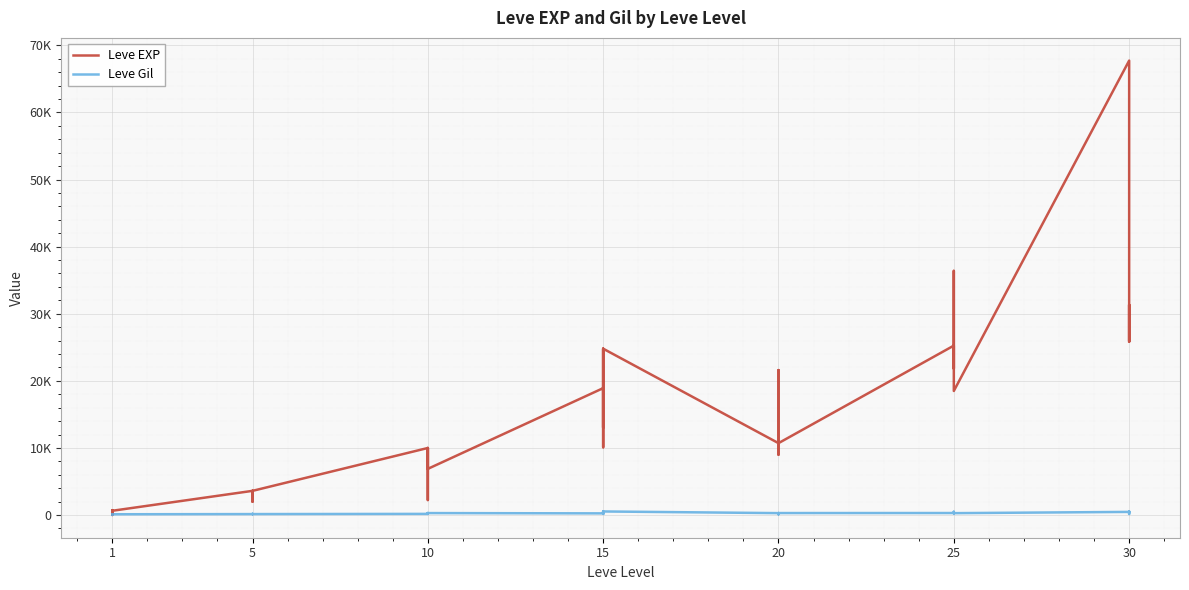

How many categories are shown in the chart?

40